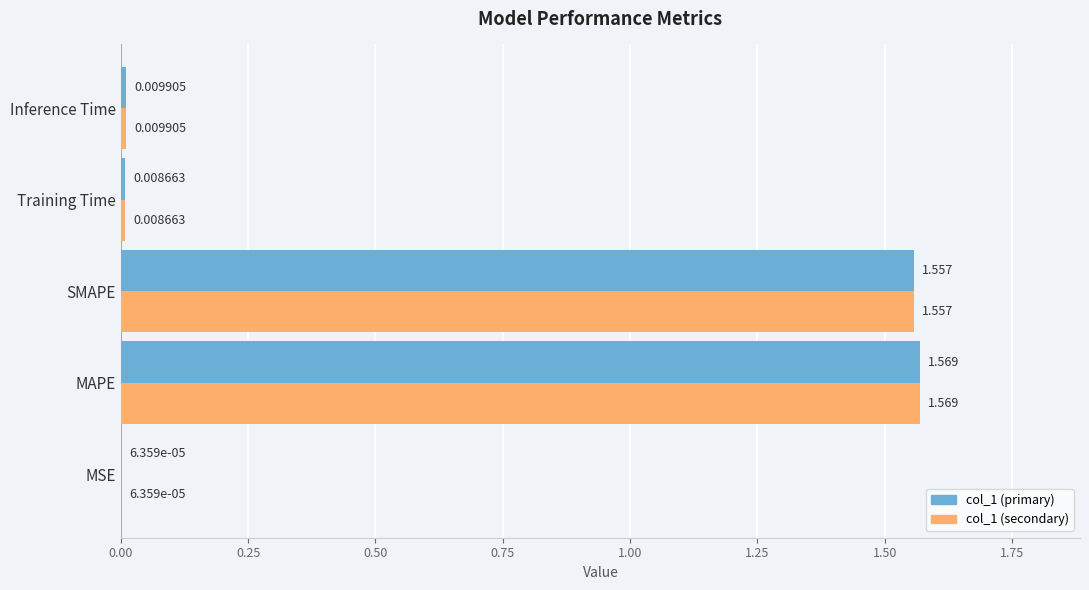

Which label corresponds to the largest value in the chart?

MAPE